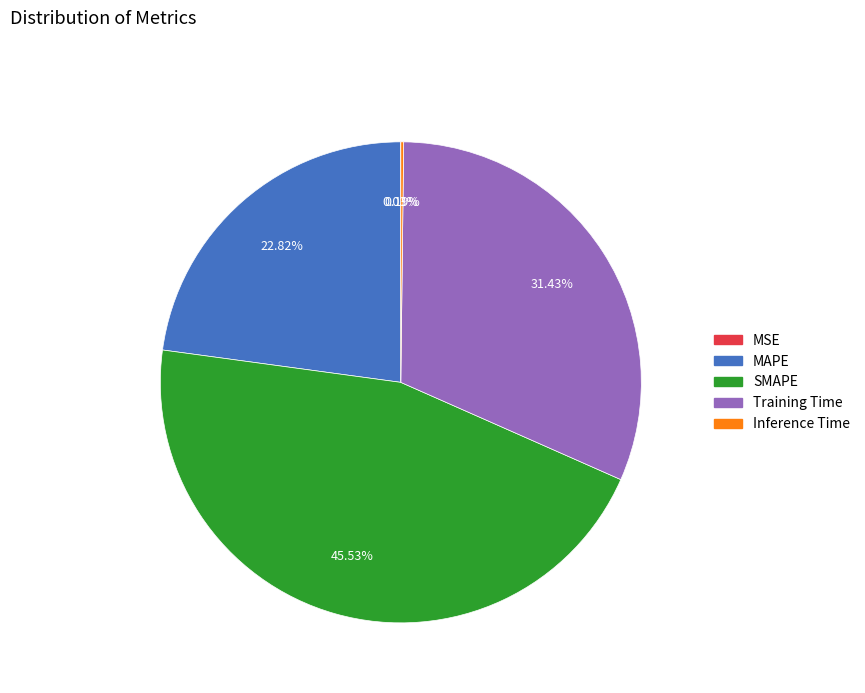

Do SMAPE and Training Time together represent more than half of the pie?

Yes